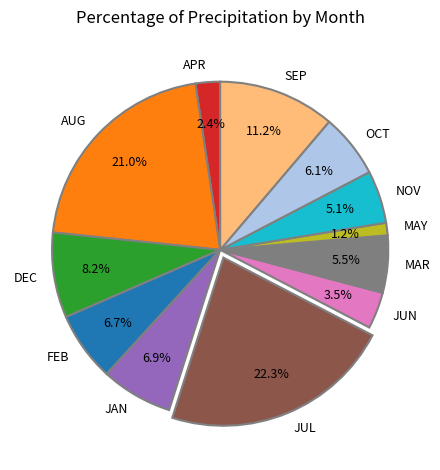

Which has a higher value, JUL or SEP?

JUL